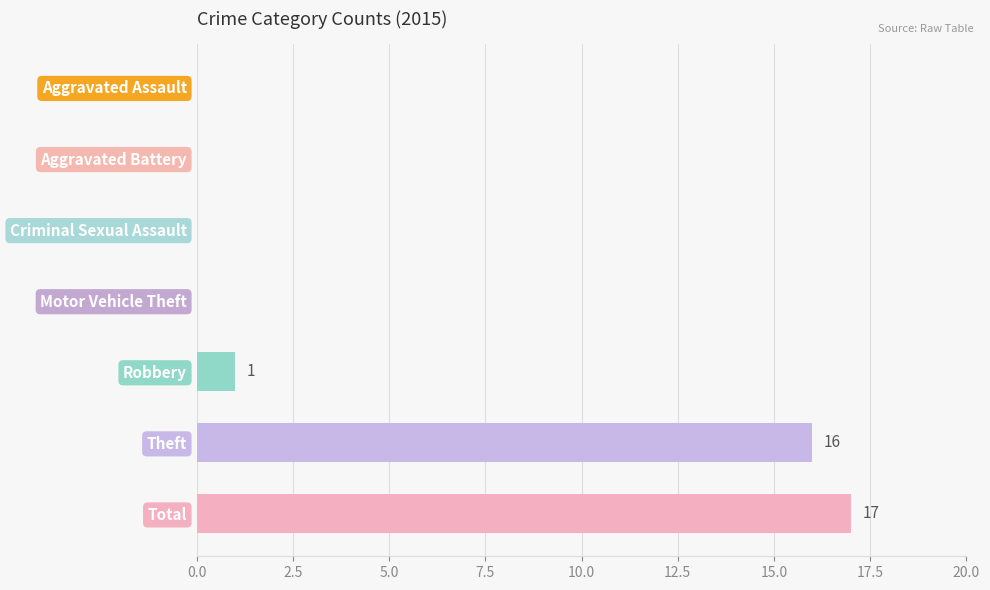

Is it true that the value at Aggravated Assault is -5?

False